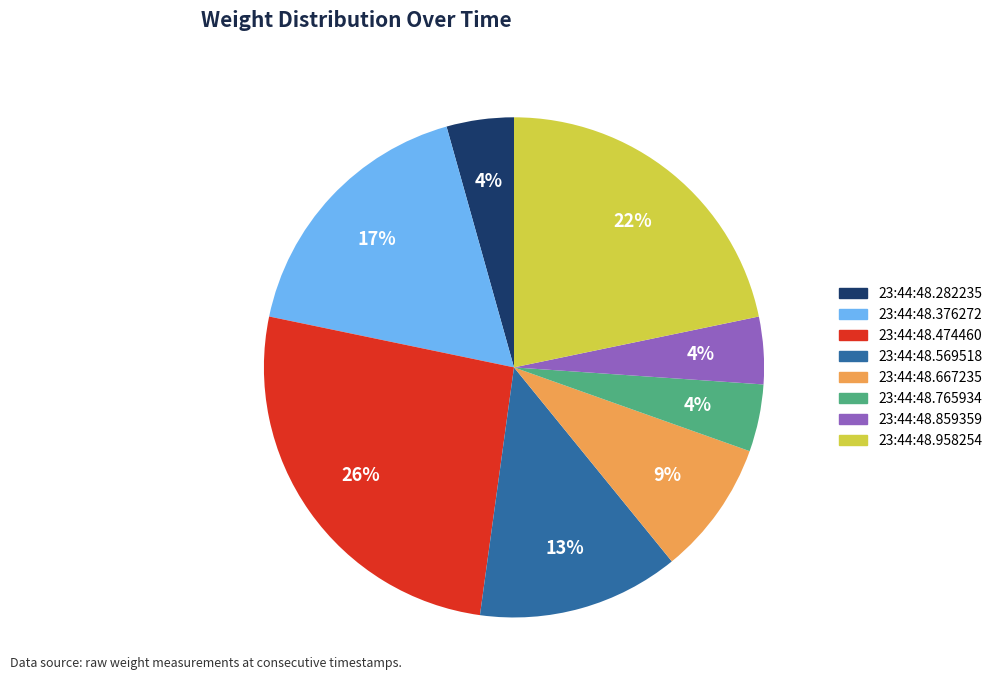

The 23:44:48.569518 slice represents 20% of the pie. True or false?

False